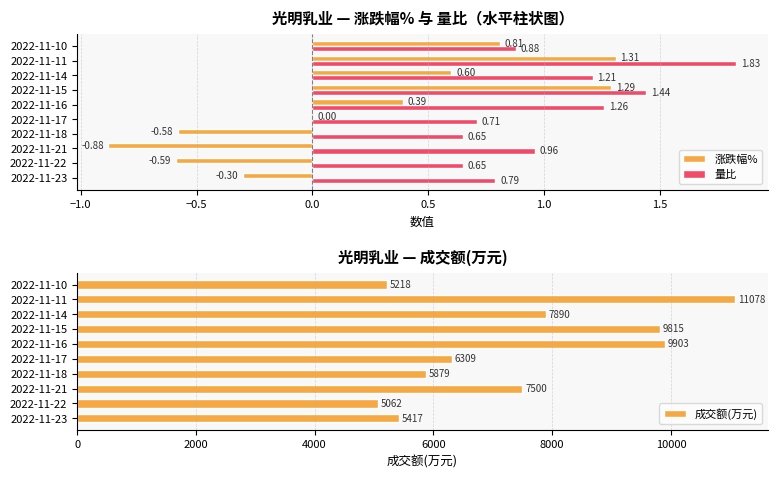

Is the value of 量比 at 2022-11-10 greater than the value of 涨跌幅% at 2022-11-10?

Yes